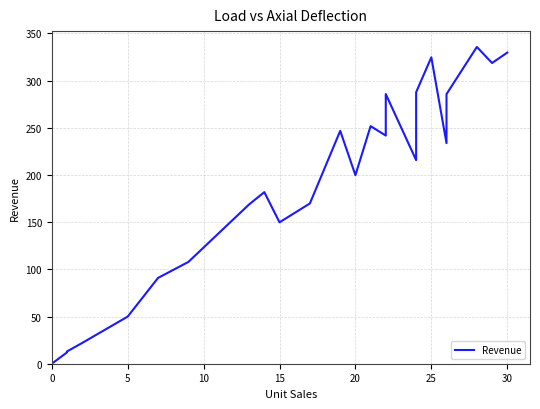

How many distinct data groups are displayed?

1